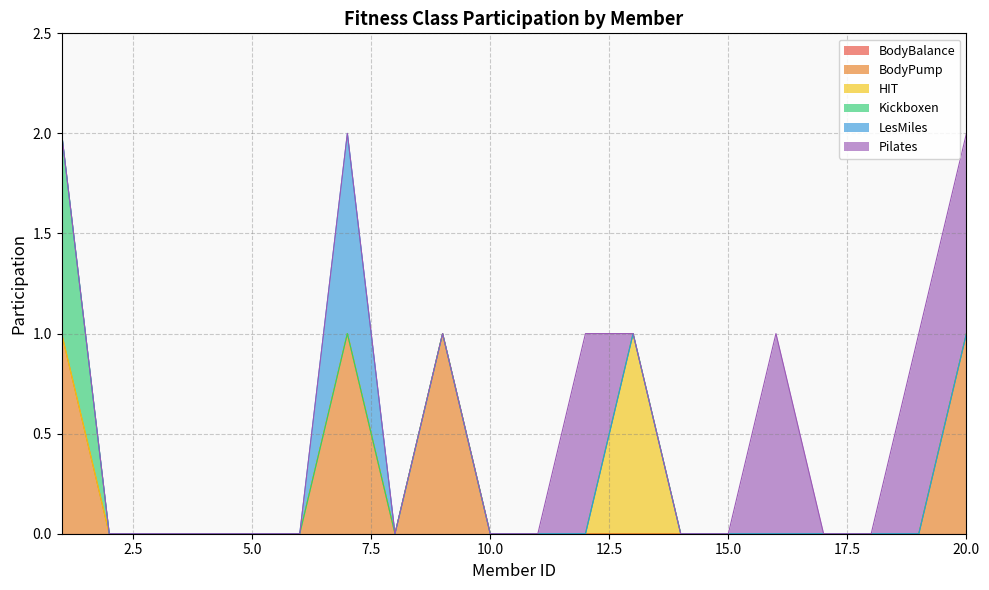

Reading left to right, transcribe all the data shown in this chart.

BodyBalance: 1=0	2=0	3=0	4=0	5=0	6=0	7=0	8=0	9=0	10=0	11=0	12=0	13=0	14=0	15=0	16=0	17=0	18=0	19=0	20=0
BodyPump: 1=1	2=0	3=0	4=0	5=0	6=0	7=1	8=0	9=1	10=0	11=0	12=0	13=0	14=0	15=0	16=0	17=0	18=0	19=0	20=1
HIT: 1=0	2=0	3=0	4=0	5=0	6=0	7=0	8=0	9=0	10=0	11=0	12=0	13=1	14=0	15=0	16=0	17=0	18=0	19=0	20=0
Kickboxen: 1=1	2=0	3=0	4=0	5=0	6=0	7=0	8=0	9=0	10=0	11=0	12=0	13=0	14=0	15=0	16=0	17=0	18=0	19=0	20=0
LesMiles: 1=0	2=0	3=0	4=0	5=0	6=0	7=1	8=0	9=0	10=0	11=0	12=0	13=0	14=0	15=0	16=0	17=0	18=0	19=0	20=0
Pilates: 1=0	2=0	3=0	4=0	5=0	6=0	7=0	8=0	9=0	10=0	11=0	12=1	13=0	14=0	15=0	16=1	17=0	18=0	19=1	20=1